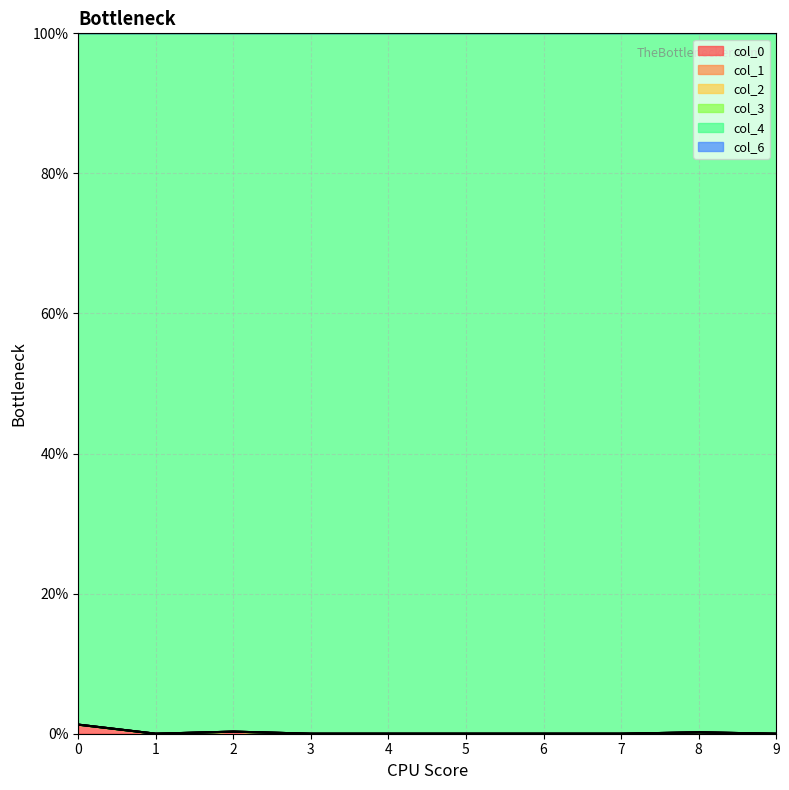

Reading left to right, extract all data points from this chart.

col_0: 0=0.0	1=0.0	2=0.0	3=0.0	4=0.0	5=0.0	6=0.0	7=0.0	8=0.0	9=0.0
col_1: 0=0.0	1=0.0	2=0.0	3=0.0	4=0.0	5=0.0	6=0.0	7=0.0	8=0.0	9=0.0
col_2: 0=0.0	1=0.0	2=0.0	3=0.0	4=0.0	5=0.0	6=0.0	7=0.0	8=0.0	9=0.0
col_3: 0=0.0	1=0.0	2=0.0	3=0.0	4=0.0	5=0.0	6=0.0	7=0.0	8=0.0	9=0.0
col_4: 0=1.0	1=1.0	2=1.0	3=1.0	4=1.0	5=1.0	6=1.0	7=1.0	8=1.0	9=1.0
col_6: 0=0.0	1=0.0	2=0.0	3=0.0	4=0.0	5=0.0	6=0.0	7=0.0	8=0.0	9=0.0